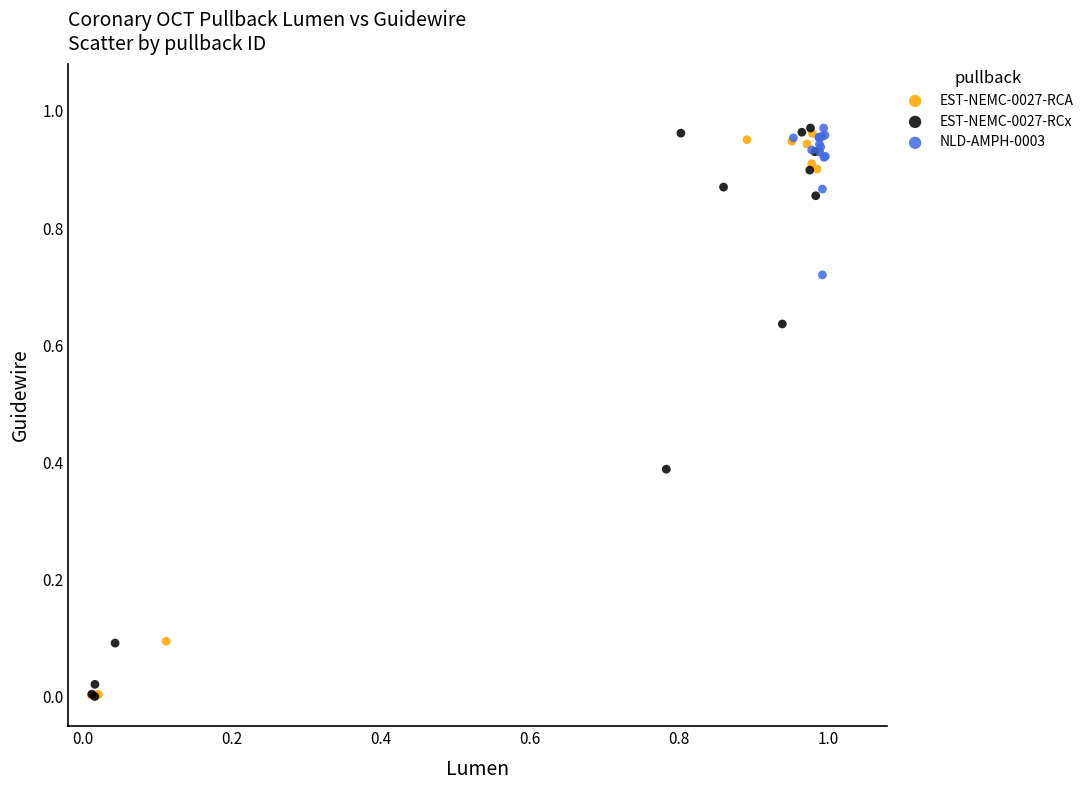

What are all the series names shown in the legend?

EST-NEMC-0027-RCA, EST-NEMC-0027-RCx, NLD-AMPH-0003